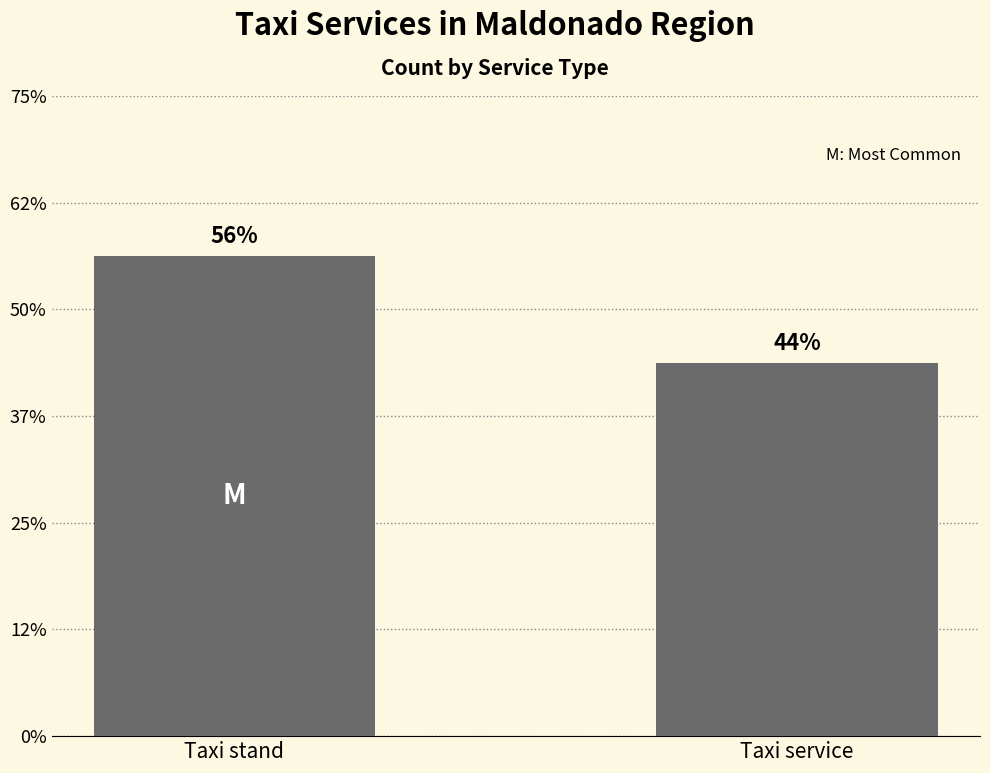

What position from the right is Taxi stand?

2